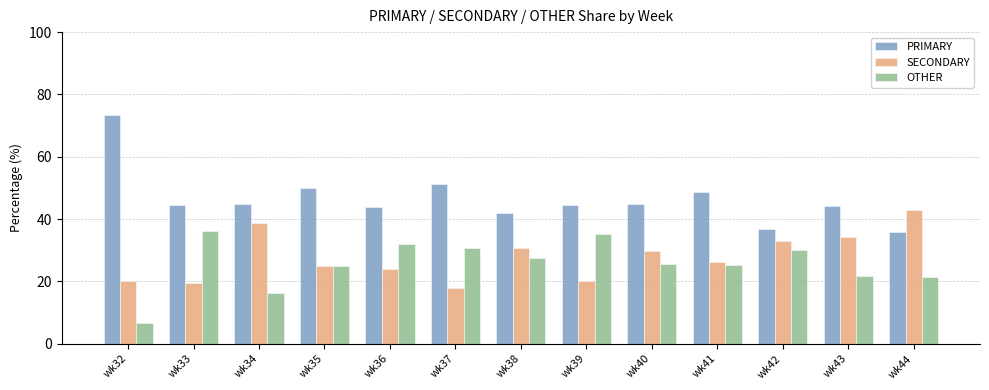

The PRIMARY series shows 23.1 at wk41. True or false?

False